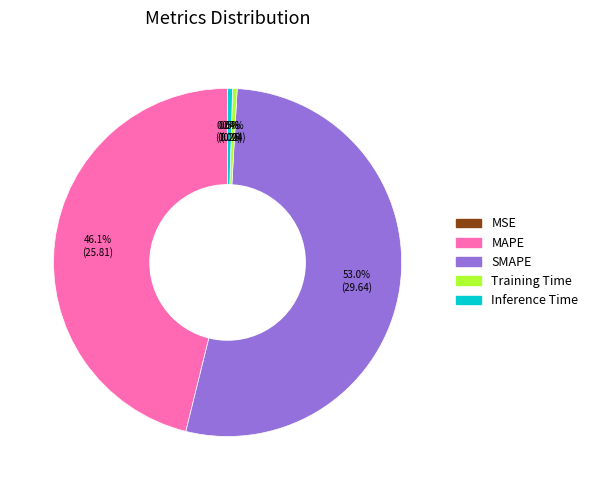

Which category has the biggest portion of the pie?

SMAPE